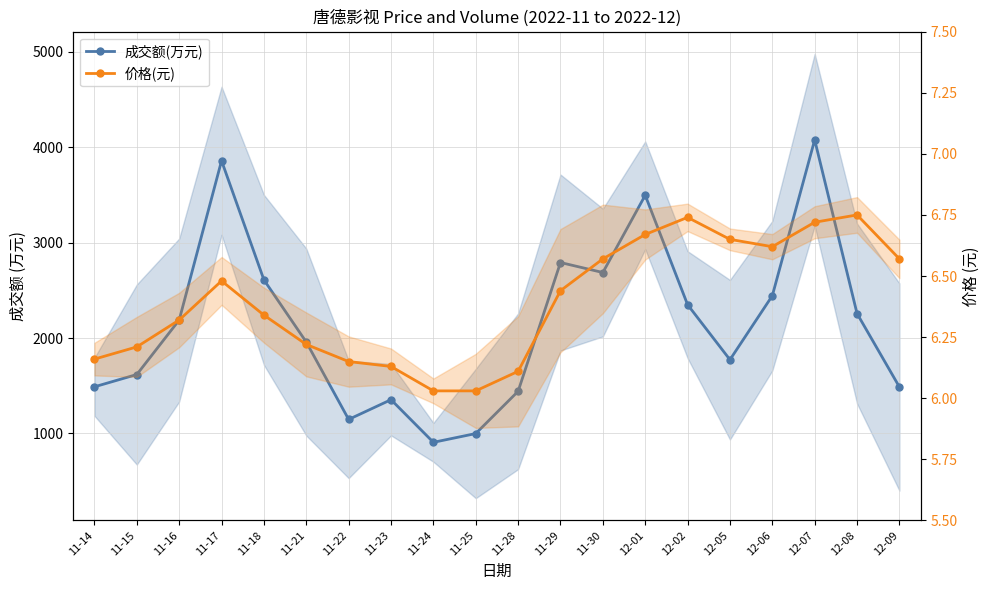

Does the chart have visible grid lines?

Yes